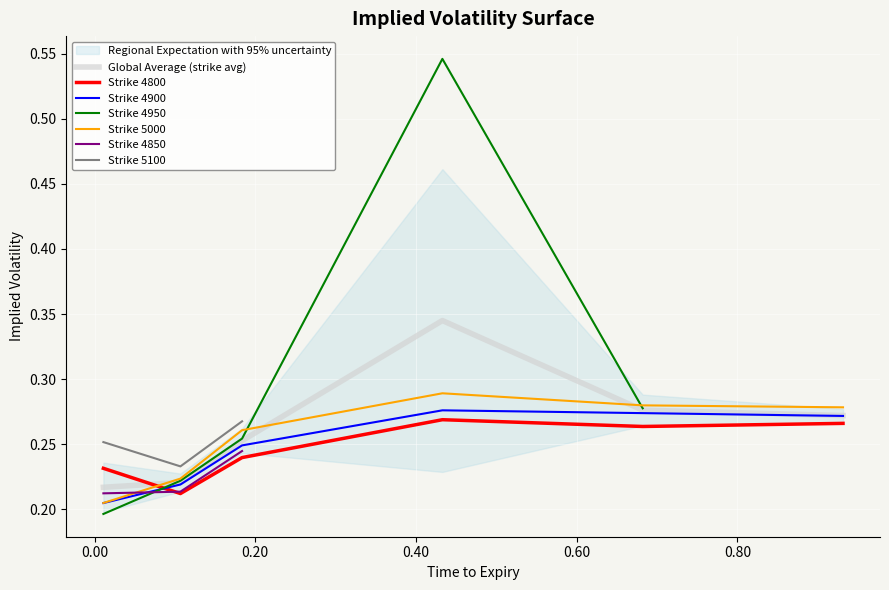

What is the maximum value for 4800?

0.3